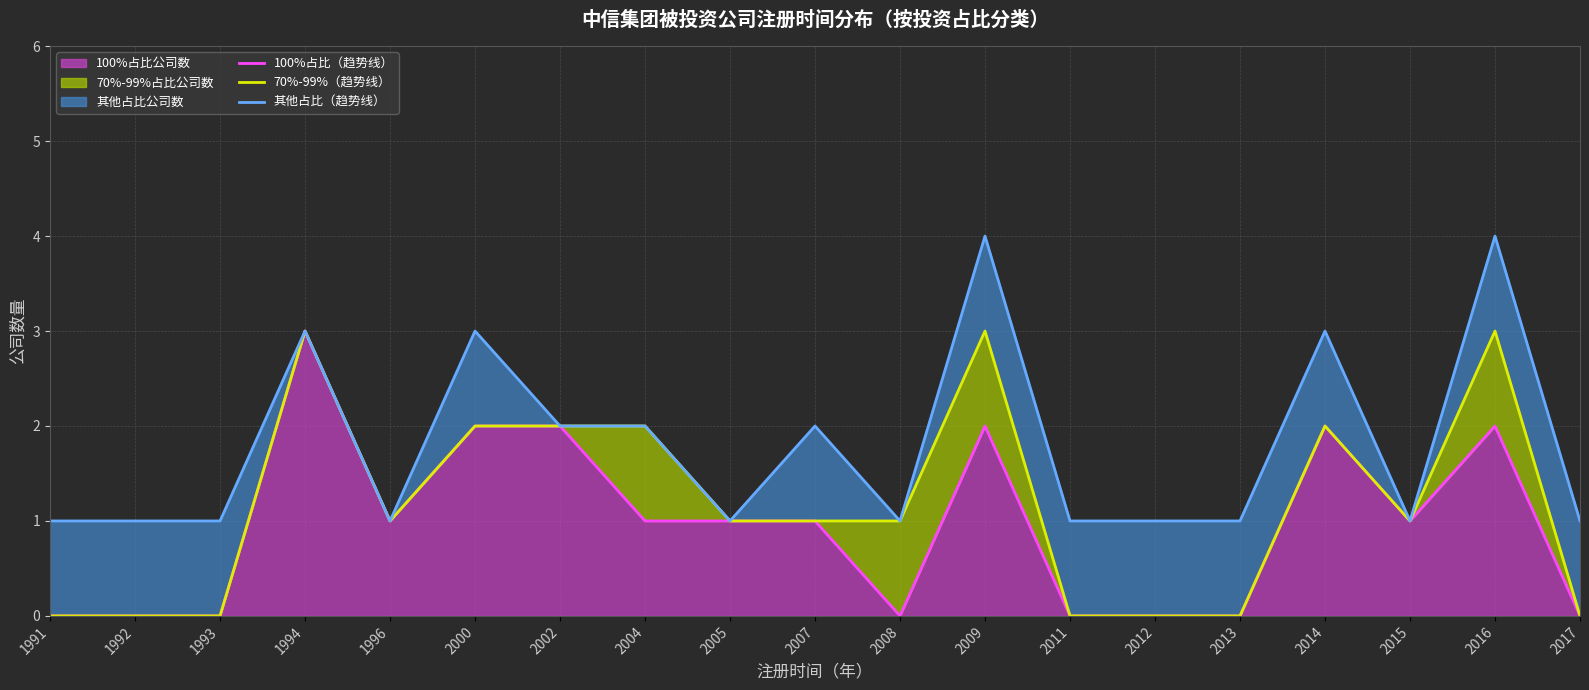

Reading right to left, list all the values displayed in this chart.

100%占比（趋势线）: 2017=0	2016=2	2015=1	2014=2	2013=0	2012=0	2011=0	2009=2	2008=0	2007=1	2005=1	2004=1	2002=2	2000=2	1996=1	1994=3	1993=0	1992=0	1991=0
70%-99%（趋势线）: 2017=0	2016=3	2015=1	2014=2	2013=0	2012=0	2011=0	2009=3	2008=1	2007=1	2005=1	2004=2	2002=2	2000=2	1996=1	1994=3	1993=0	1992=0	1991=0
其他占比（趋势线）: 2017=1	2016=4	2015=1	2014=3	2013=1	2012=1	2011=1	2009=4	2008=1	2007=2	2005=1	2004=2	2002=2	2000=3	1996=1	1994=3	1993=1	1992=1	1991=1